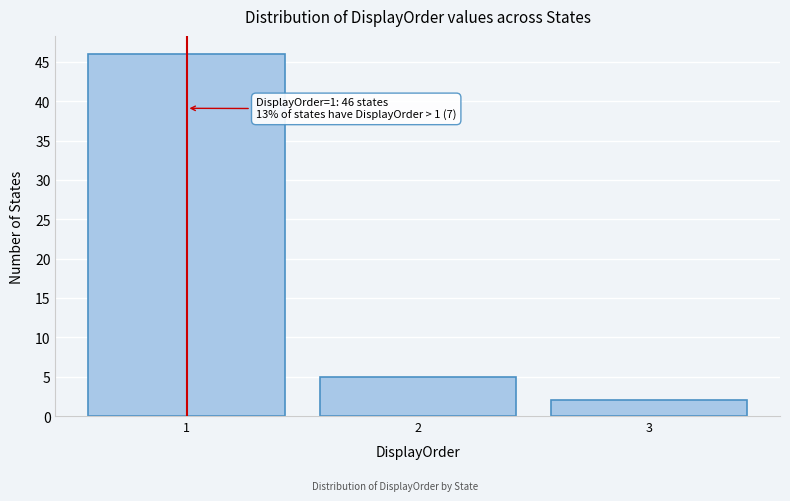

Reading right to left, extract all data points from this chart.

3=2	2=5	1=46